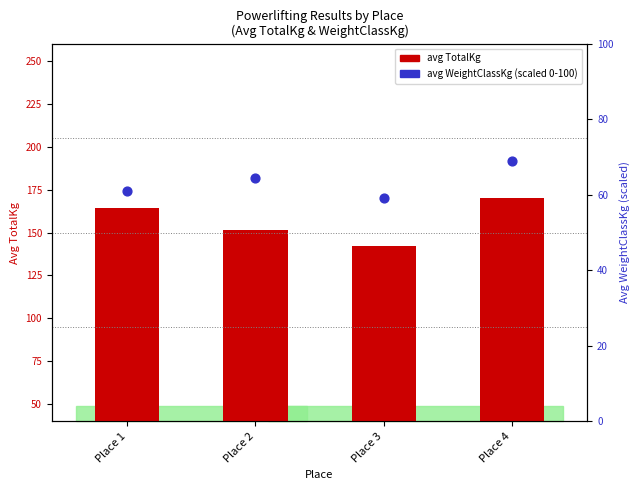

Which series has the largest Y range (max minus min)?

avg TotalKg